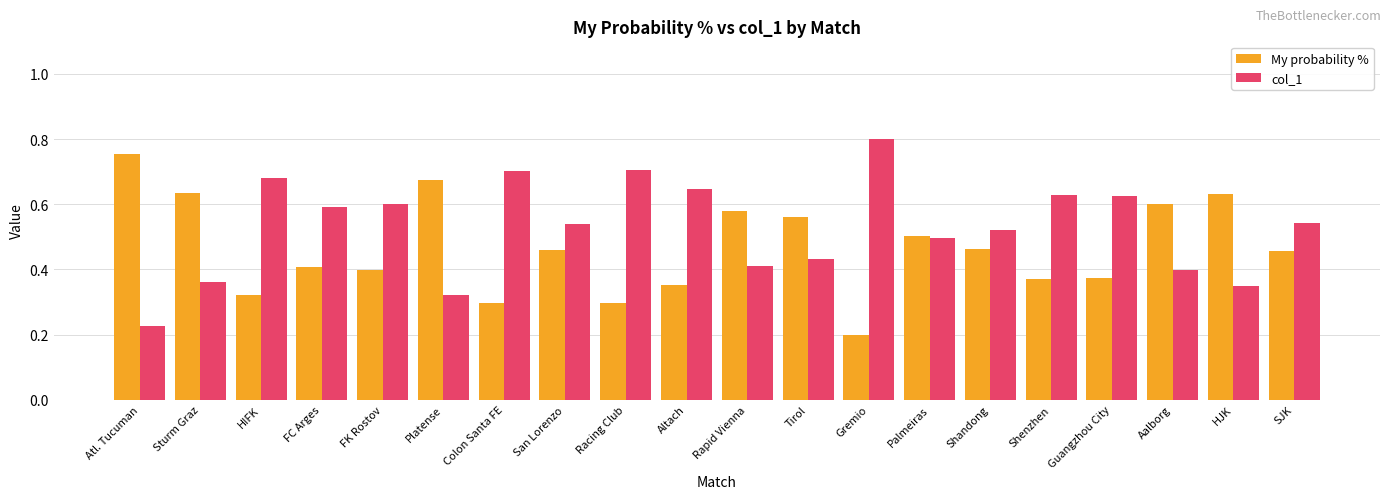

How many categories are shown in the chart?

20